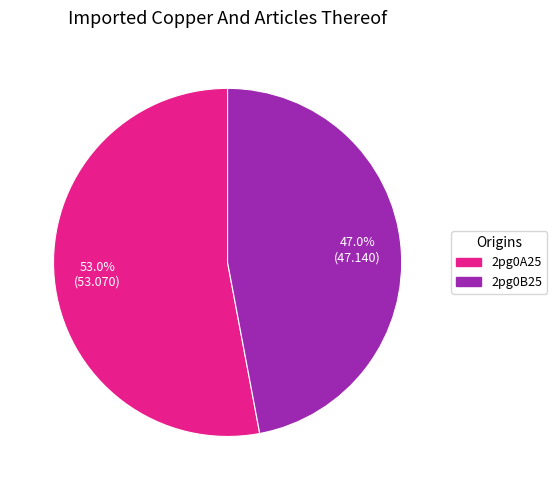

Does 2pg0B25 account for over 50% of the chart?

No